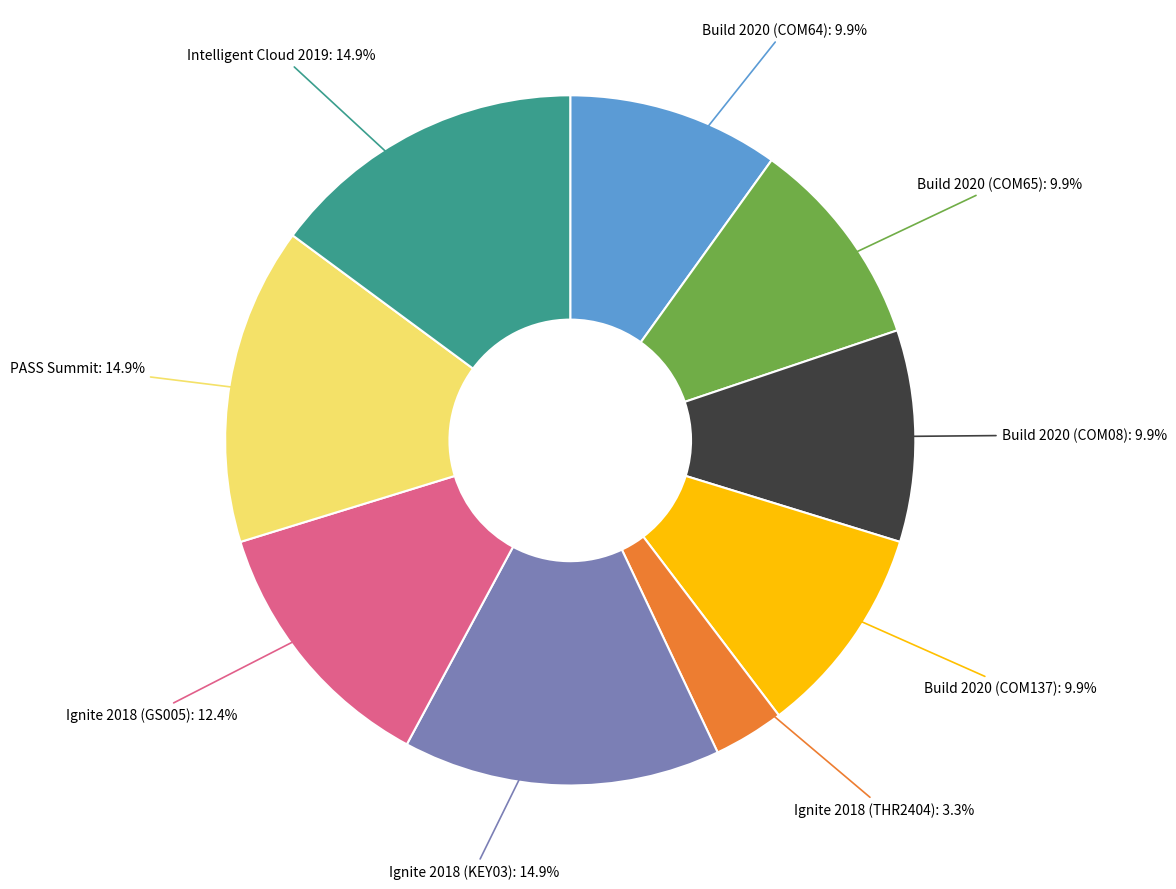

To the nearest percent, what portion does Build 2020 (COM137) represent?

10%